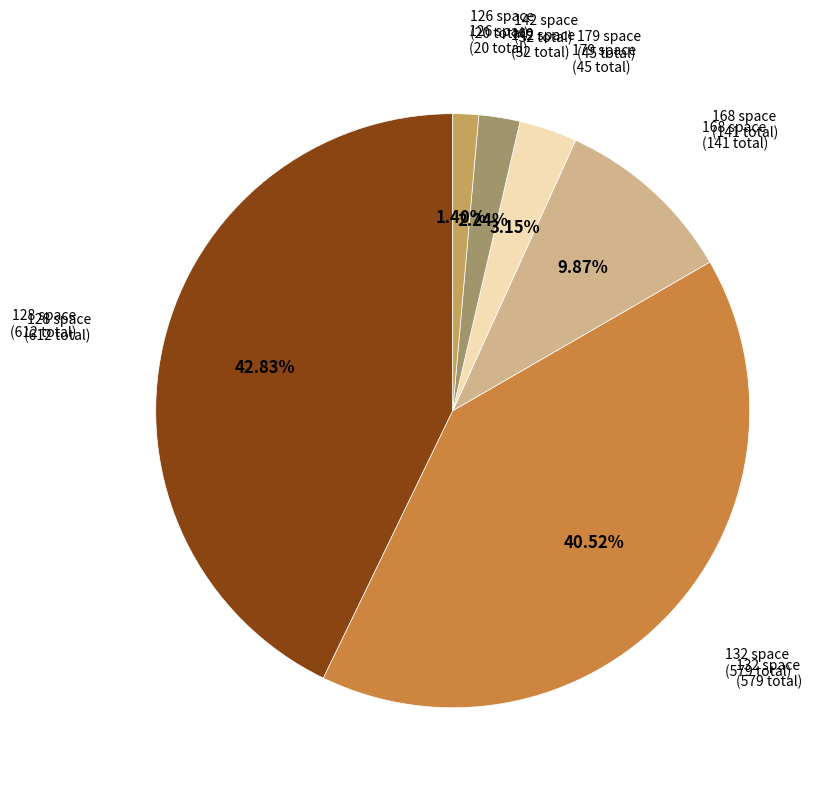

Does any single category account for the majority?

No